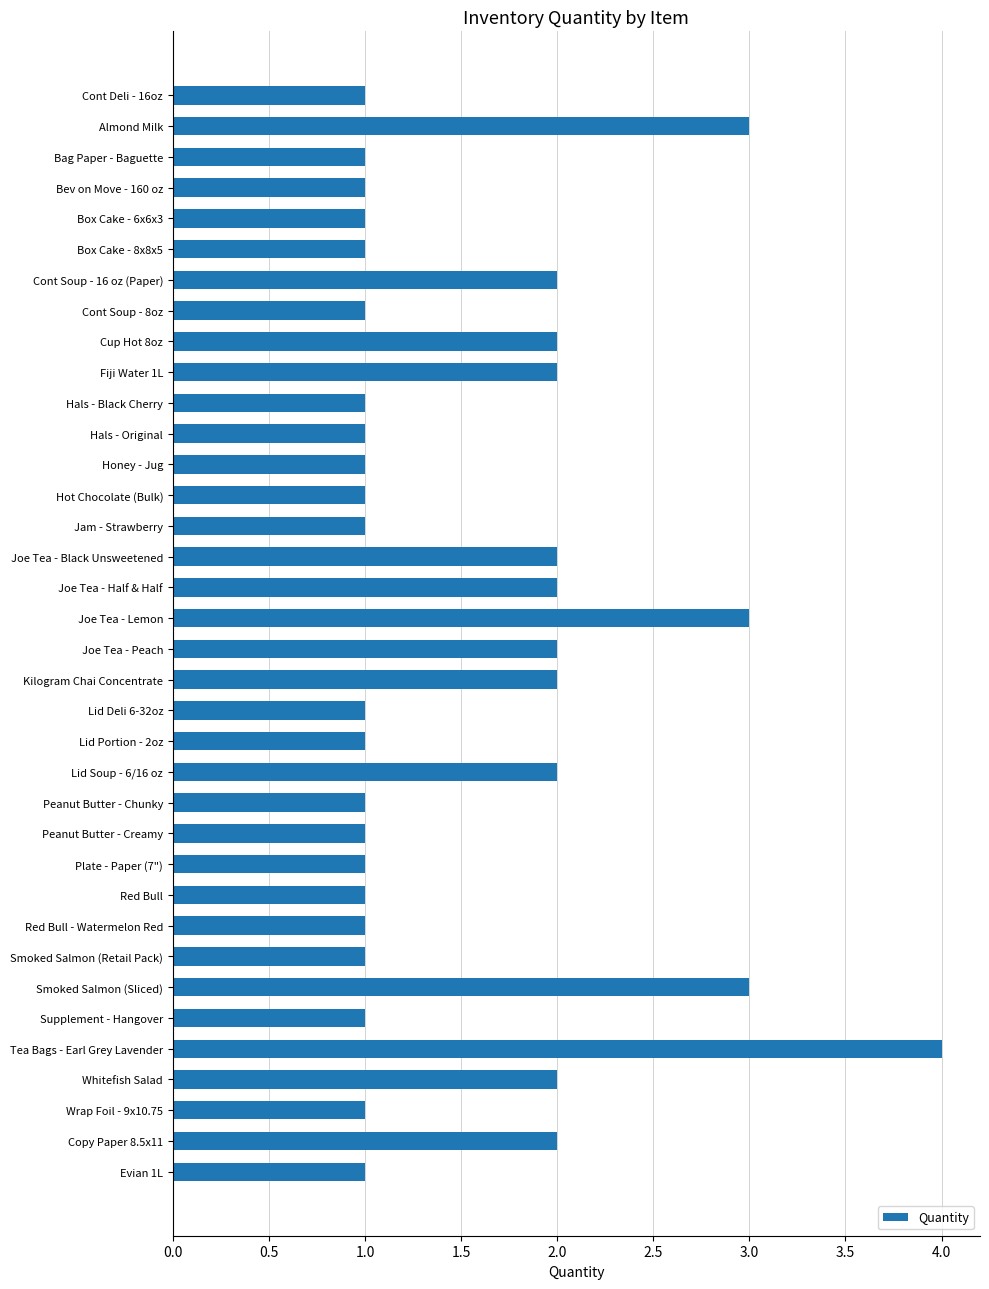

Does the chart contain any negative values?

No